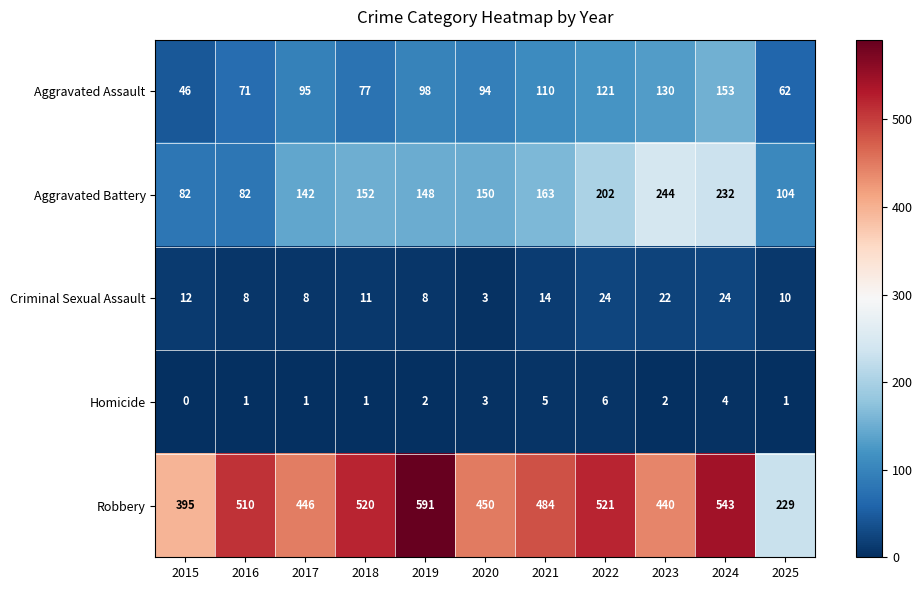

Which series has the widest spread of values?

Robbery